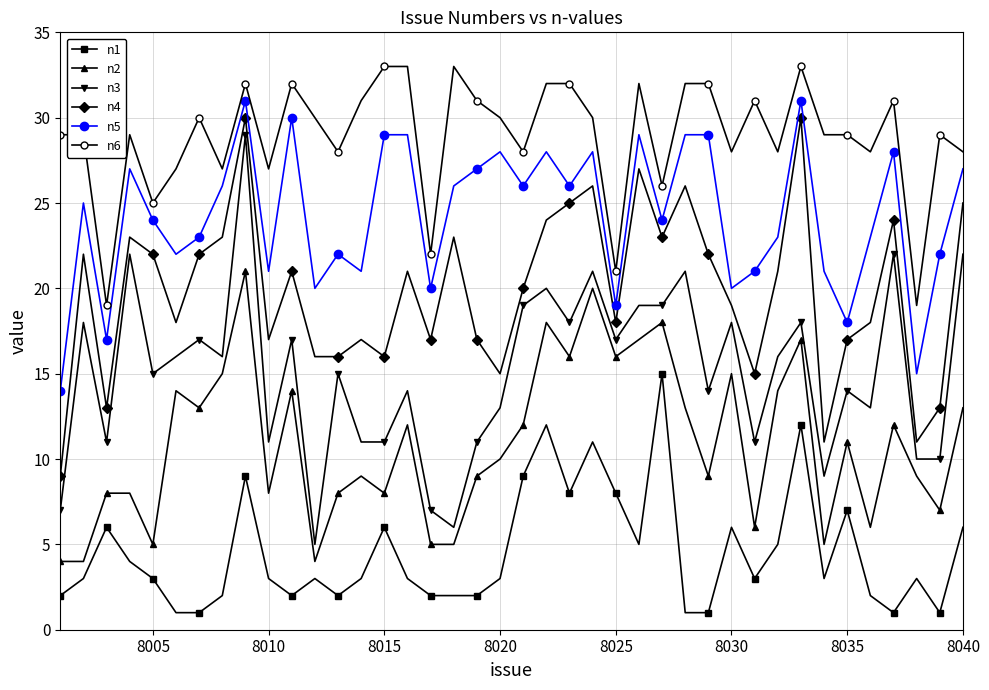

Does the chart have visible grid lines?

Yes